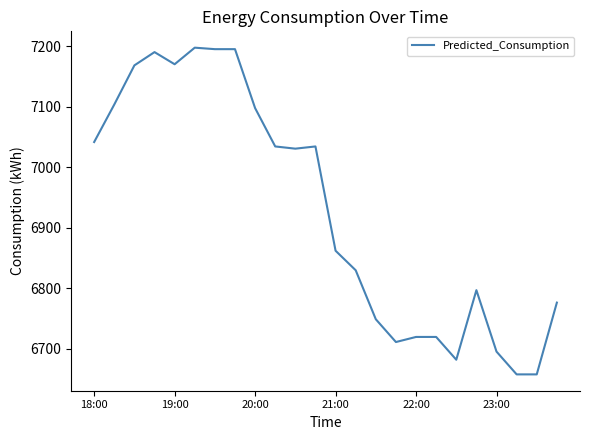

Count the number of categories in the chart.

24